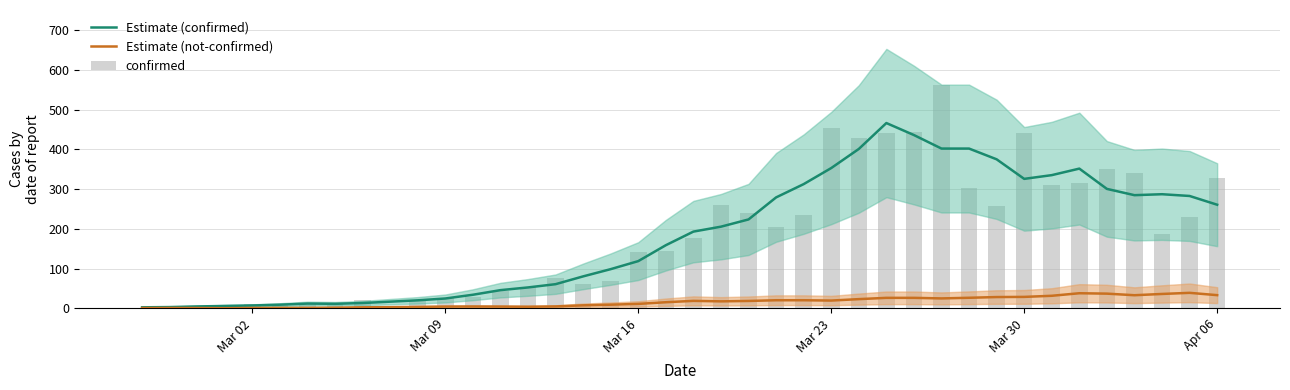

Rank the series by their maximum value, from lowest to highest.

Estimate (not-confirmed), Estimate (confirmed), confirmed